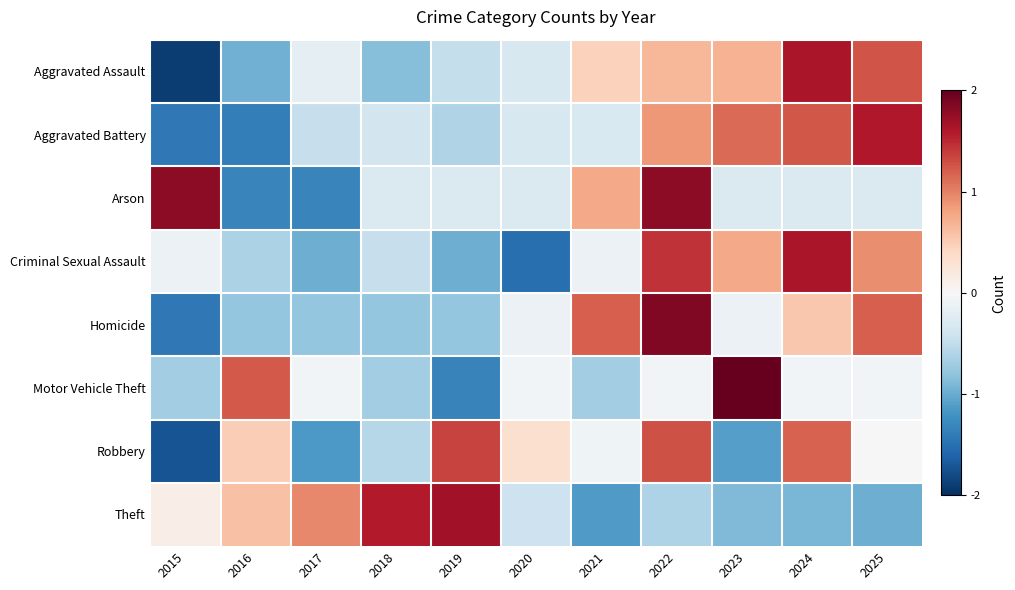

Reading right to left, transcribe all the data shown in this chart.

Aggravated Assault: 2025=1.3	2024=1.6	2023=0.7	2022=0.7	2021=0.5	2020=-0.3	2019=-0.5	2018=-0.8	2017=-0.2	2016=-1.0	2015=-1.9
Aggravated Battery: 2025=1.6	2024=1.2	2023=1.1	2022=0.9	2021=-0.3	2020=-0.3	2019=-0.6	2018=-0.4	2017=-0.5	2016=-1.4	2015=-1.4
Arson: 2025=-0.3	2024=-0.3	2023=-0.3	2022=1.8	2021=0.8	2020=-0.3	2019=-0.3	2018=-0.3	2017=-1.3	2016=-1.3	2015=1.8
Criminal Sexual Assault: 2025=0.9	2024=1.6	2023=0.8	2022=1.5	2021=-0.1	2020=-1.5	2019=-1.0	2018=-0.5	2017=-1.0	2016=-0.6	2015=-0.1
Homicide: 2025=1.2	2024=0.5	2023=-0.1	2022=1.8	2021=1.2	2020=-0.1	2019=-0.8	2018=-0.8	2017=-0.8	2016=-0.8	2015=-1.4
Motor Vehicle Theft: 2025=-0.1	2024=-0.1	2023=2.5	2022=-0.1	2021=-0.7	2020=-0.1	2019=-1.3	2018=-0.7	2017=-0.1	2016=1.2	2015=-0.7
Robbery: 2025=0.0	2024=1.2	2023=-1.1	2022=1.3	2021=-0.1	2020=0.3	2019=1.3	2018=-0.6	2017=-1.2	2016=0.5	2015=-1.7
Theft: 2025=-1.0	2024=-0.9	2023=-0.9	2022=-0.6	2021=-1.1	2020=-0.4	2019=1.7	2018=1.6	2017=1.0	2016=0.6	2015=0.1